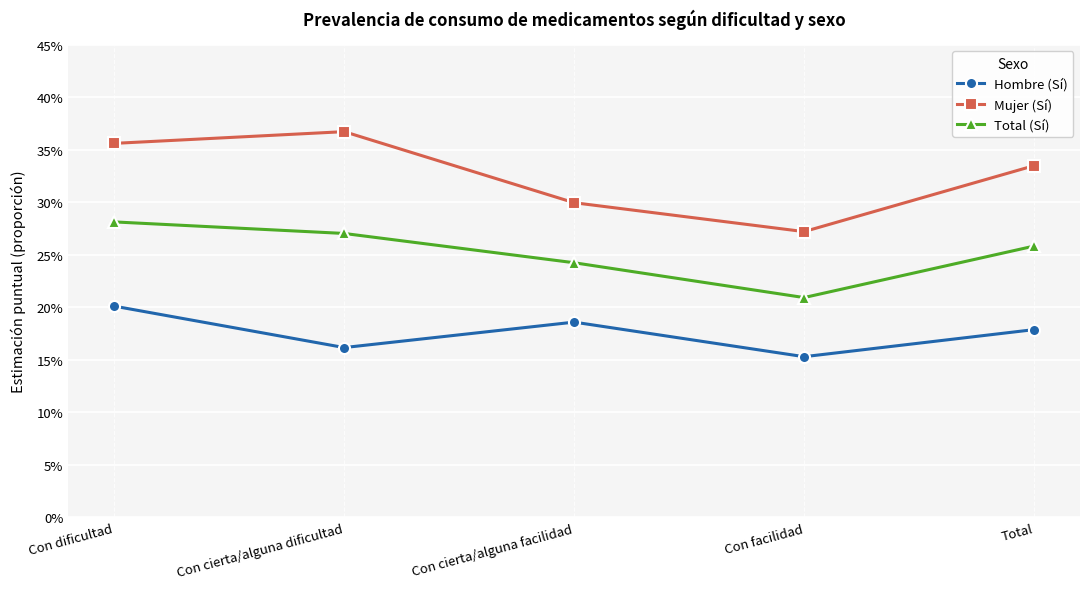

What position from the left is Con facilidad?

4